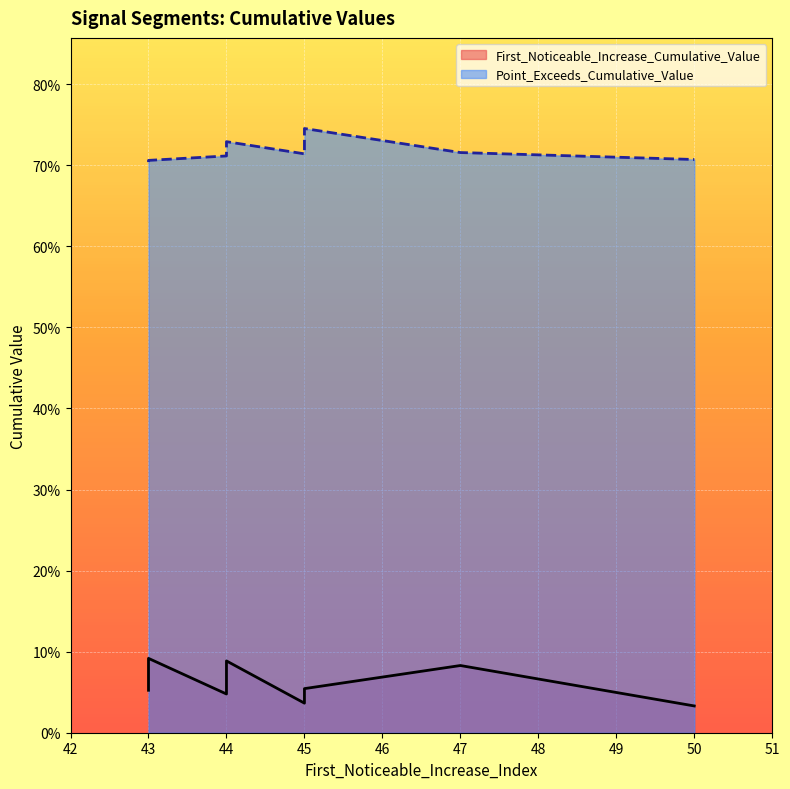

What is the sum of all Point_Exceeds_Cumulative_Value values?

7.2